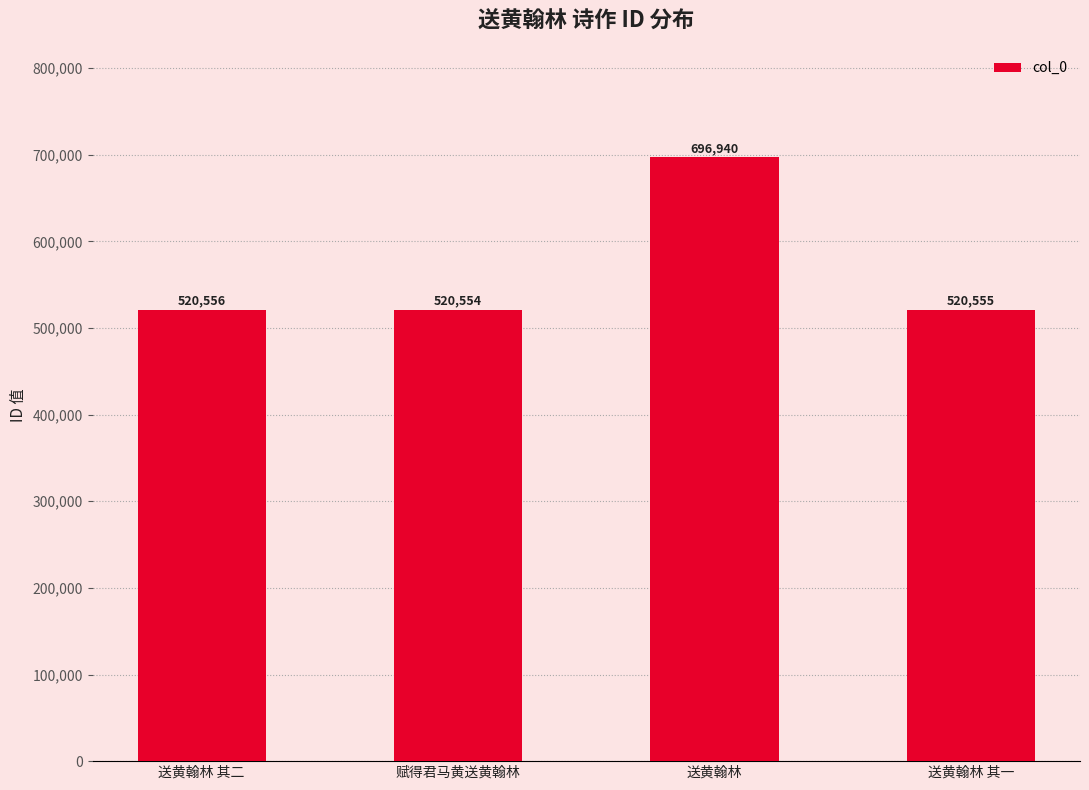

The value at 赋得君马黄送黄翰林 is 148948. True or false?

False